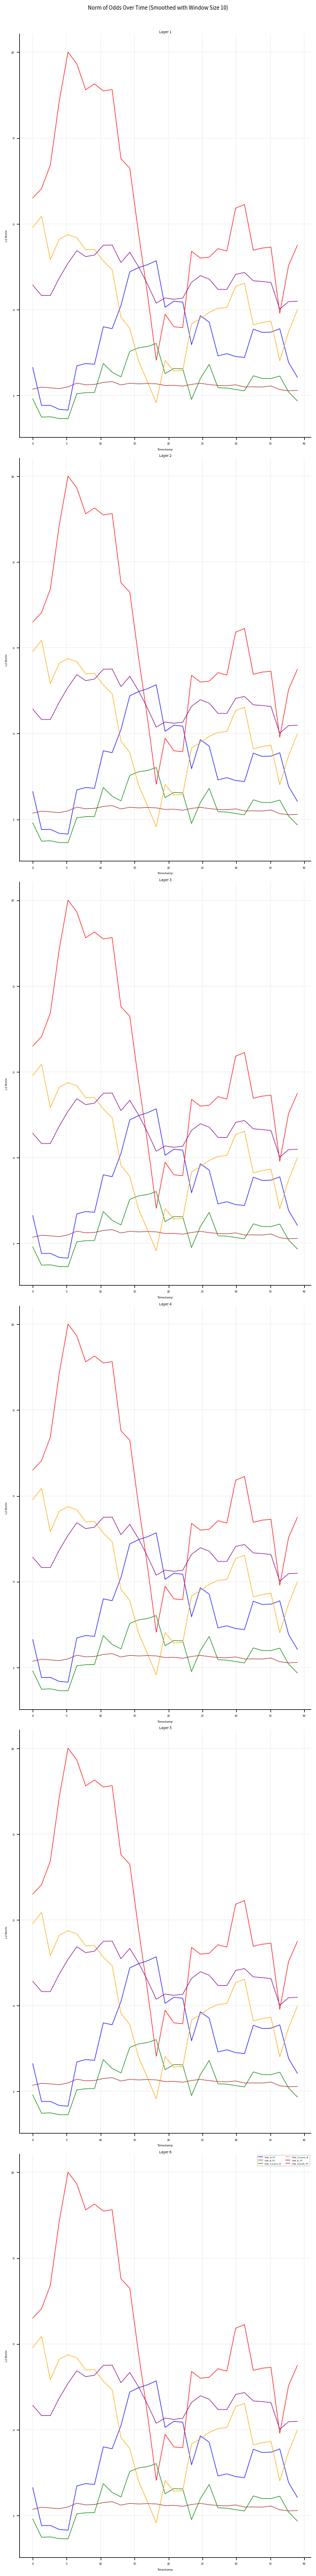

What is the average value of the Odd_D_FT series?

4.7